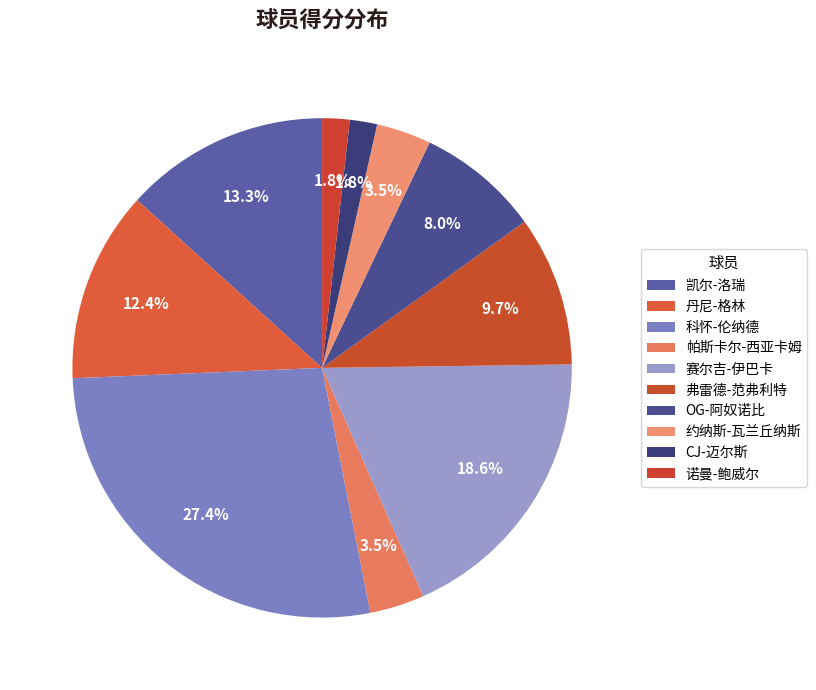

How many segments does this pie chart have?

10